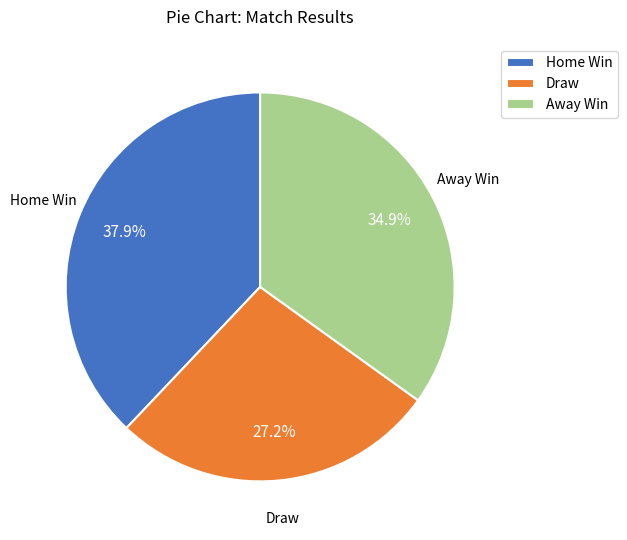

The Home Win slice represents 38% of the pie. True or false?

True